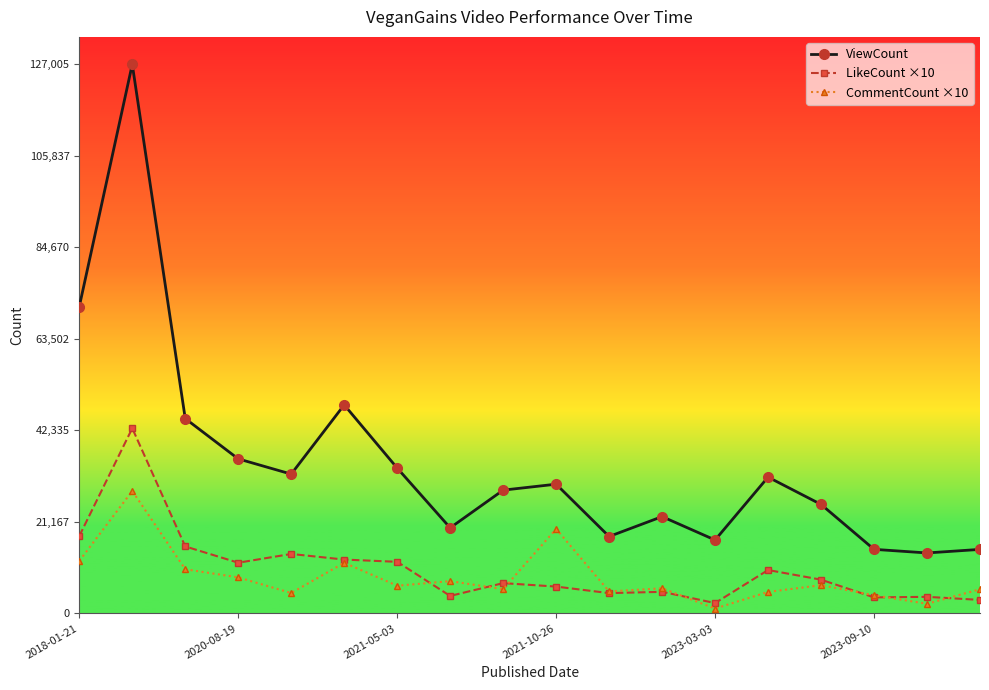

Count the number of data series in this chart.

3